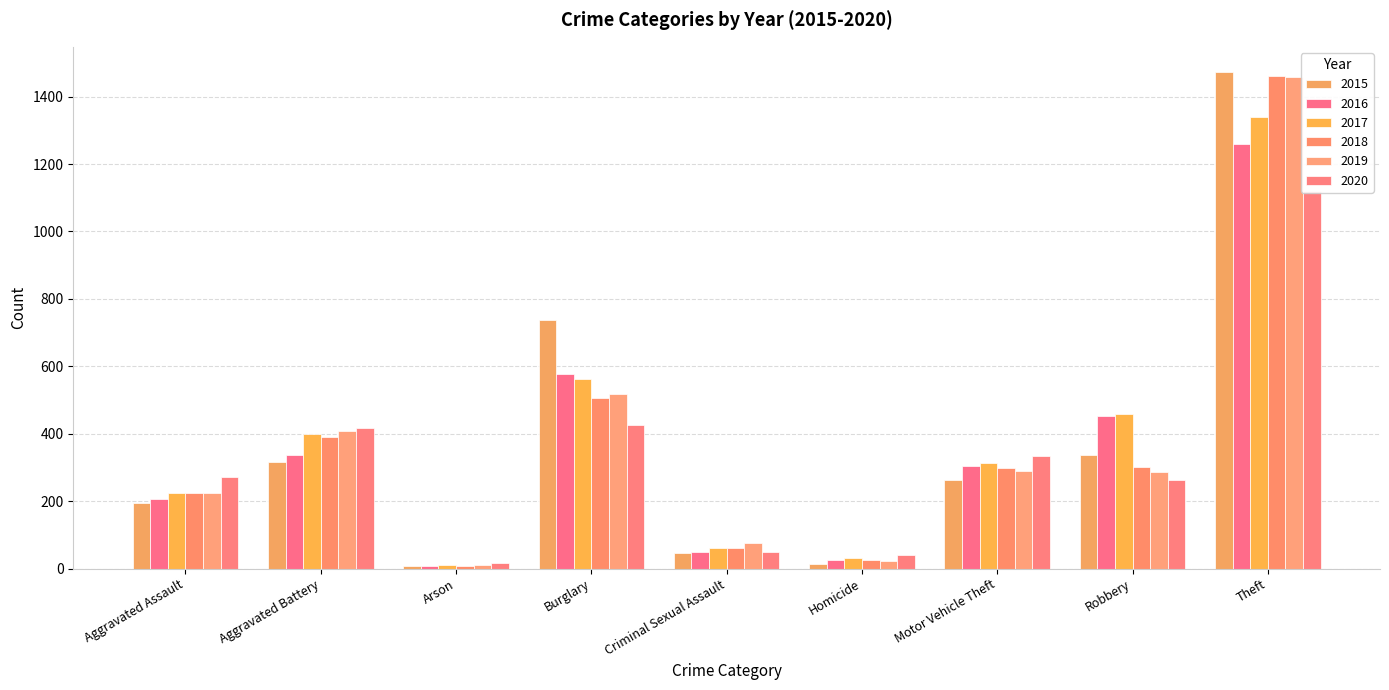

Rank the series by their maximum value, from highest to lowest.

2015, 2018, 2019, 2017, 2016, 2020